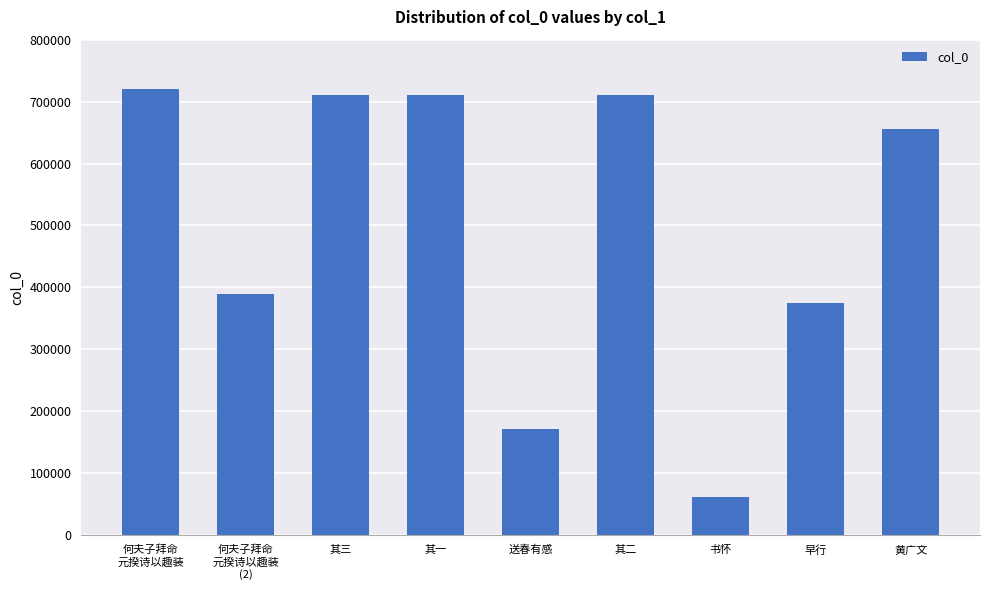

What is the greatest value displayed?

721115